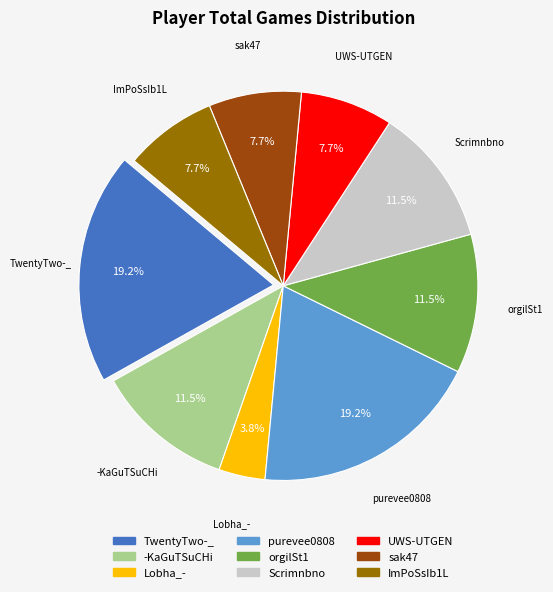

Is there a majority slice in this chart?

No